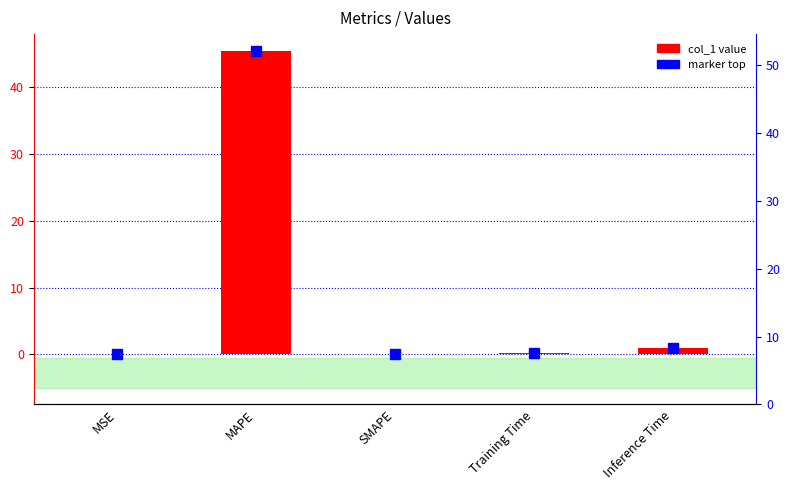

Reading right to left, extract all data points from this chart.

Inference Time=1.0	Training Time=0.2	SMAPE=0.0	MAPE=45.5	MSE=0.0